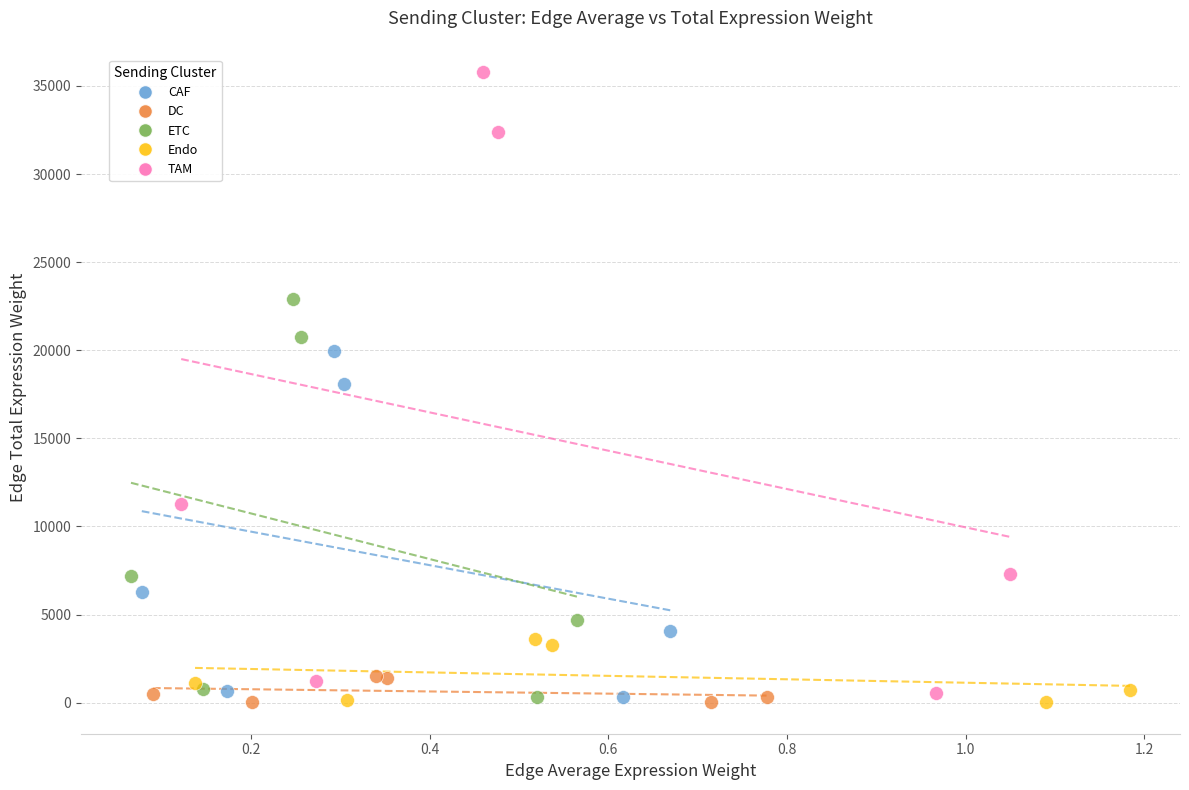

What are all the series names shown in the legend?

CAF, DC, ETC, Endo, TAM